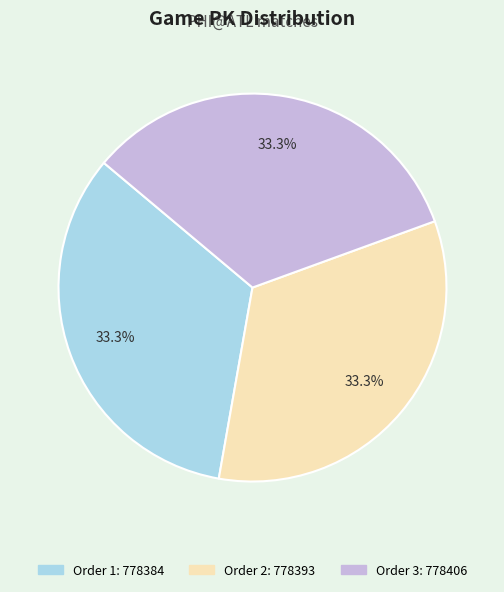

Is there any slice that represents more than half of the pie?

No